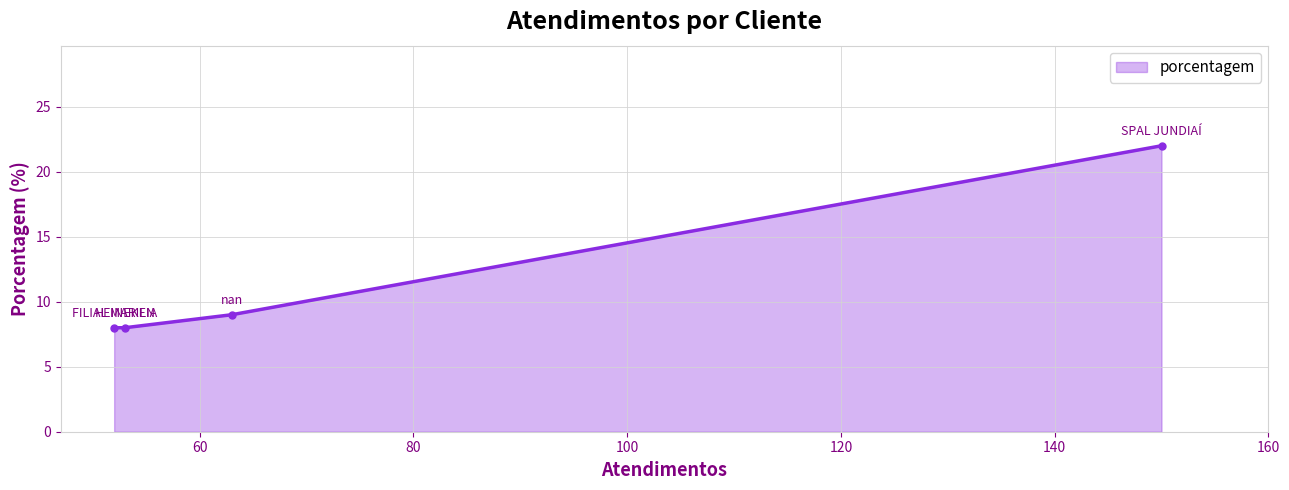

True or false: there are more than 0 points higher than both neighbors.

False